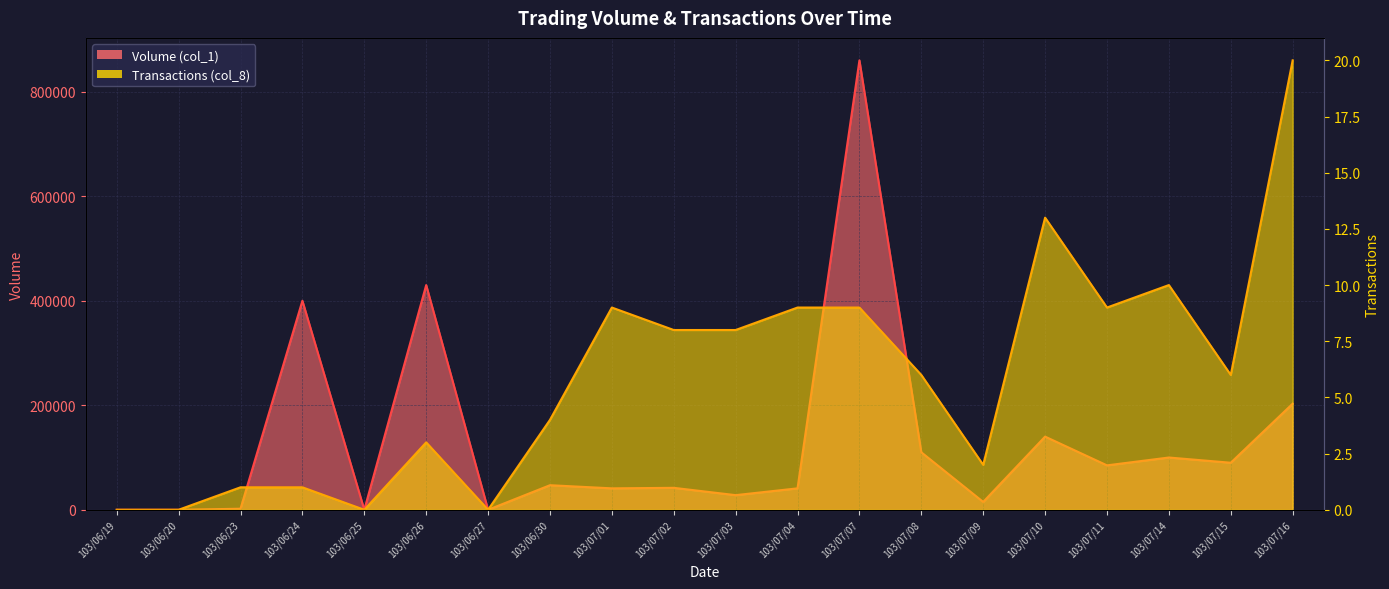

How many lines are shown in the chart?

2